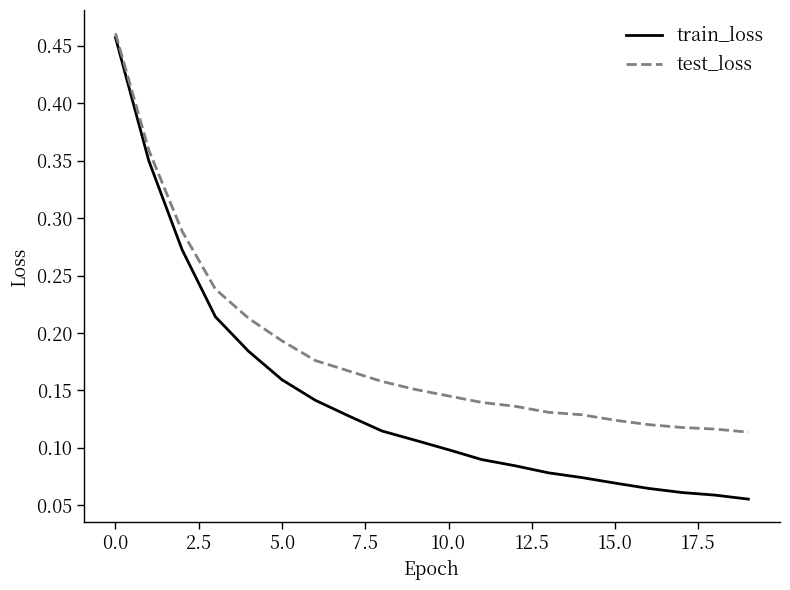

Which series has the largest range (max minus min)?

train_loss